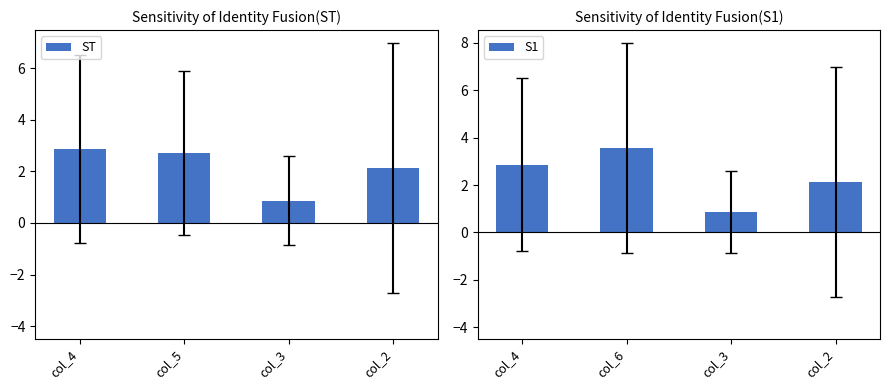

Read the S1 value at col_2.

2.1